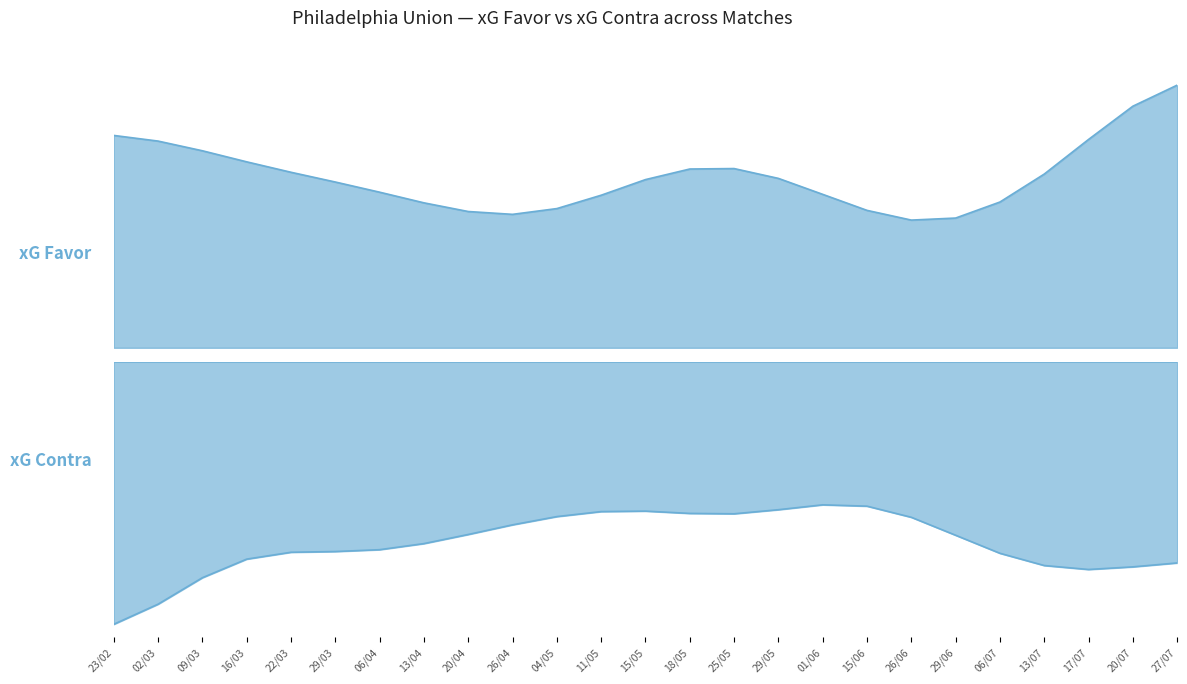

What is the value of the xG Contra point at the 17th from the left?

0.5